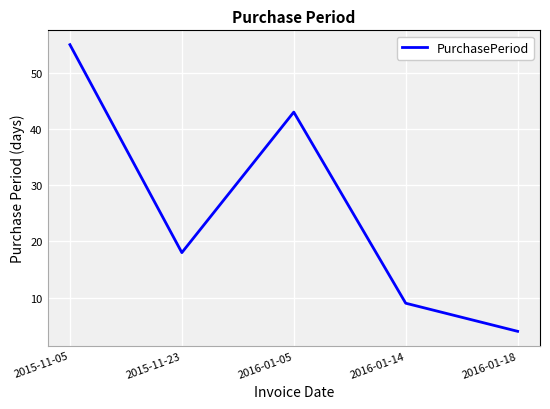

Which label corresponds to the largest value in the chart?

2015-11-05